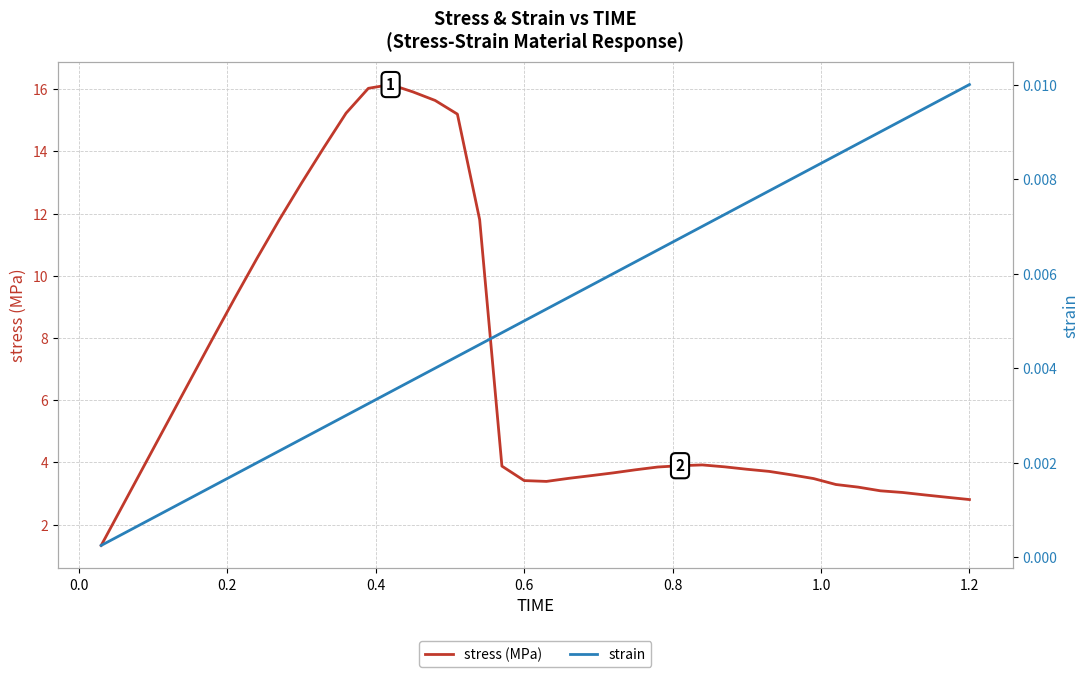

What is the highest value of the stress (MPa) series?

16.1